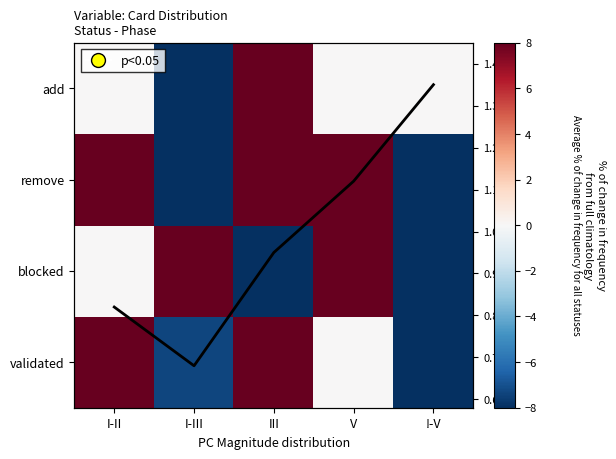

True or false: remove has a value of -8.0 at !-V.

True